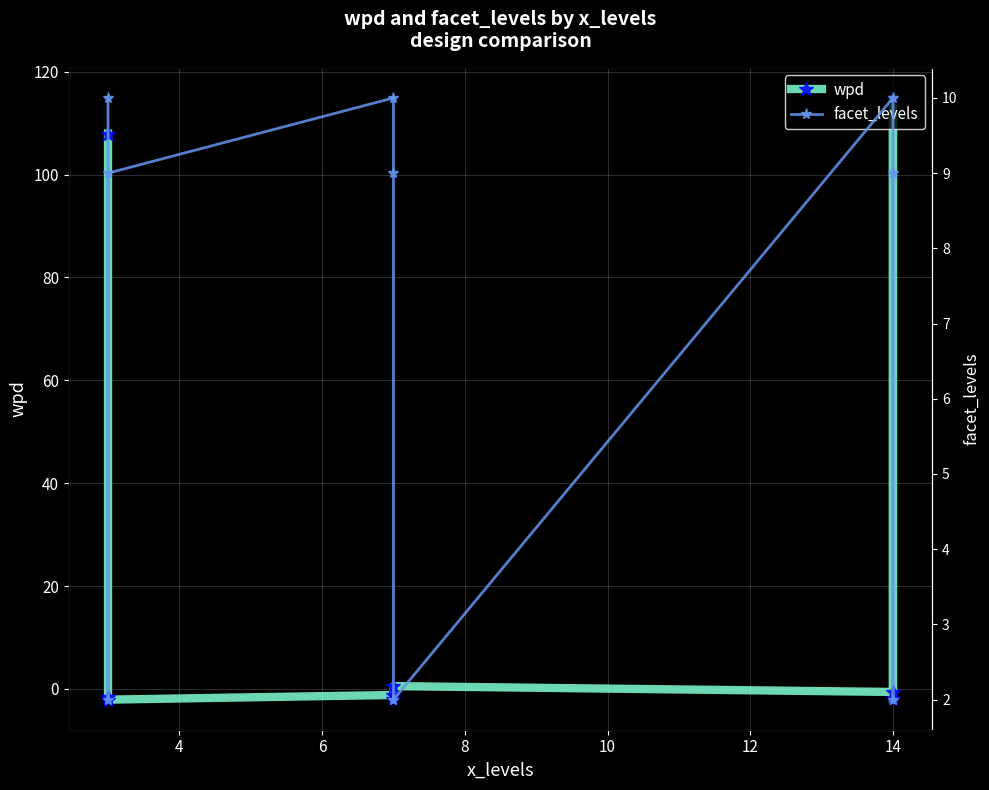

What are all the series names shown in the legend?

wpd, facet_levels